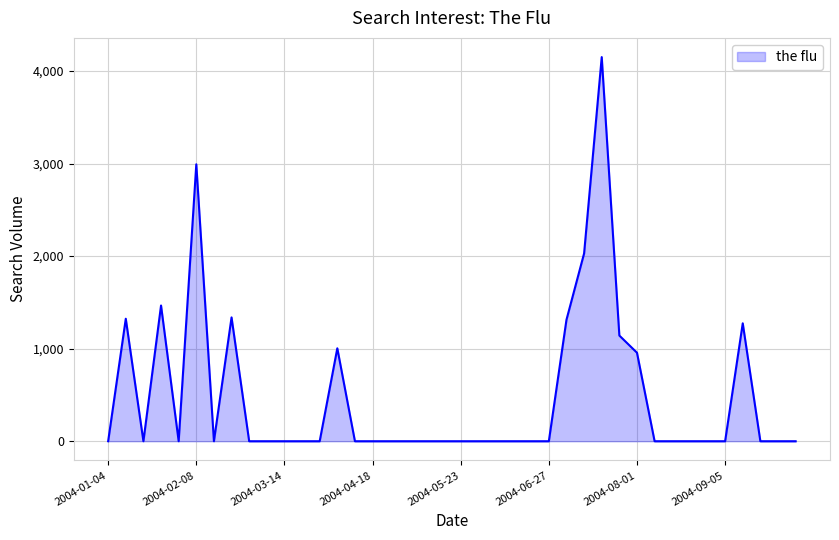

What is the greatest value displayed?

4150.0